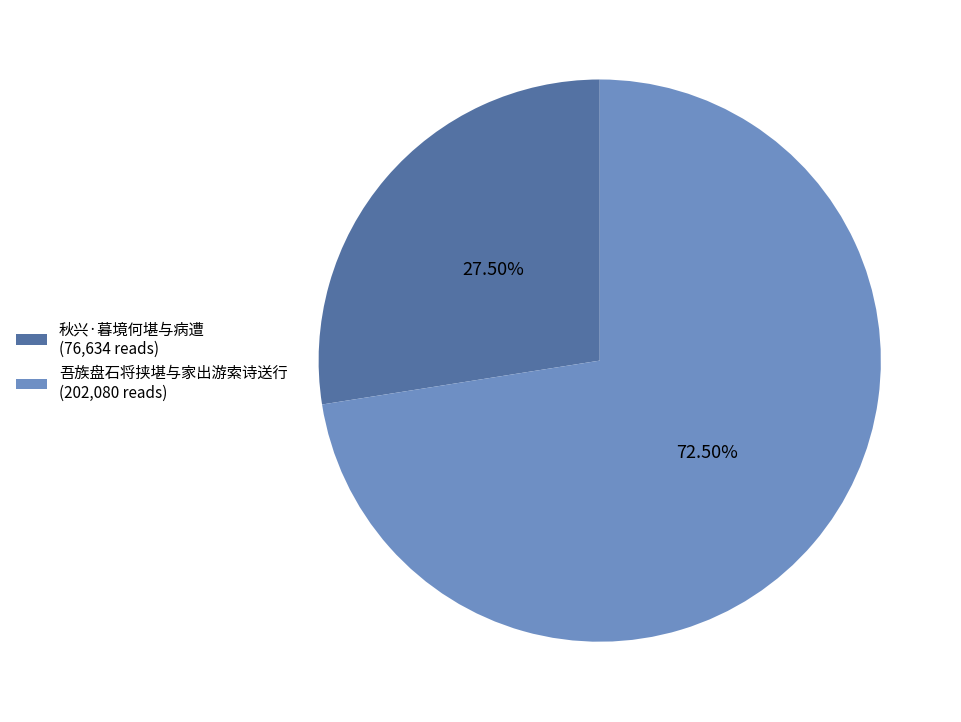

Is there a majority slice in this chart?

Yes